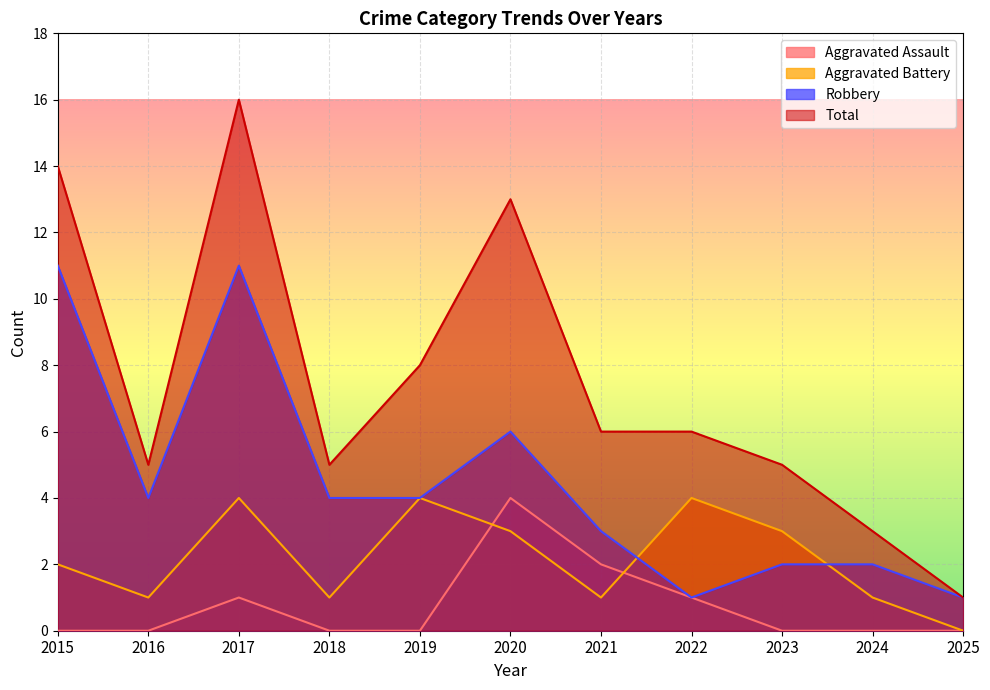

At which category does the chart reach its peak across all series?

2017